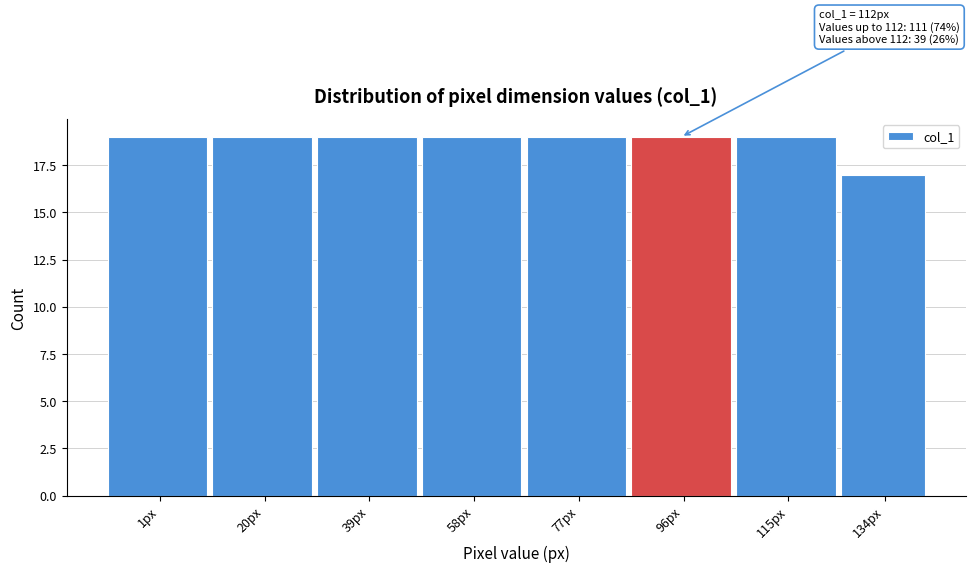

Reading right to left, what are all the values shown in this chart?

17	19	19	19	19	19	19	19